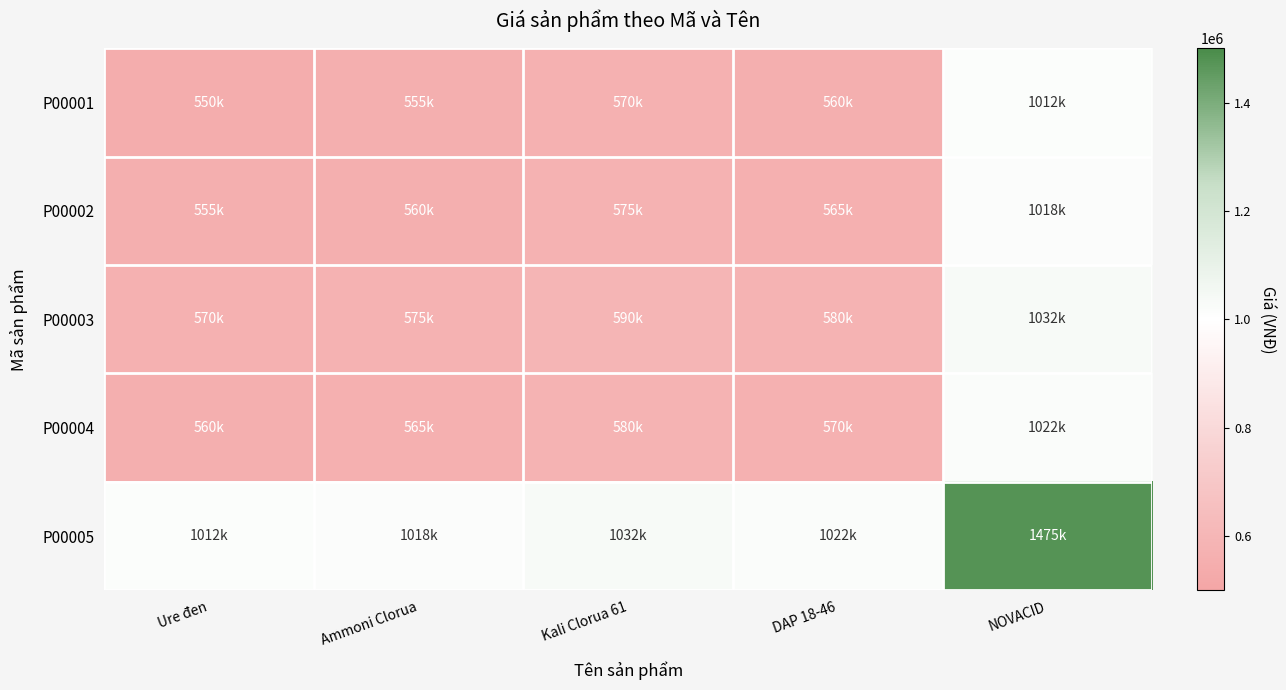

What is the greatest value displayed?

1475000